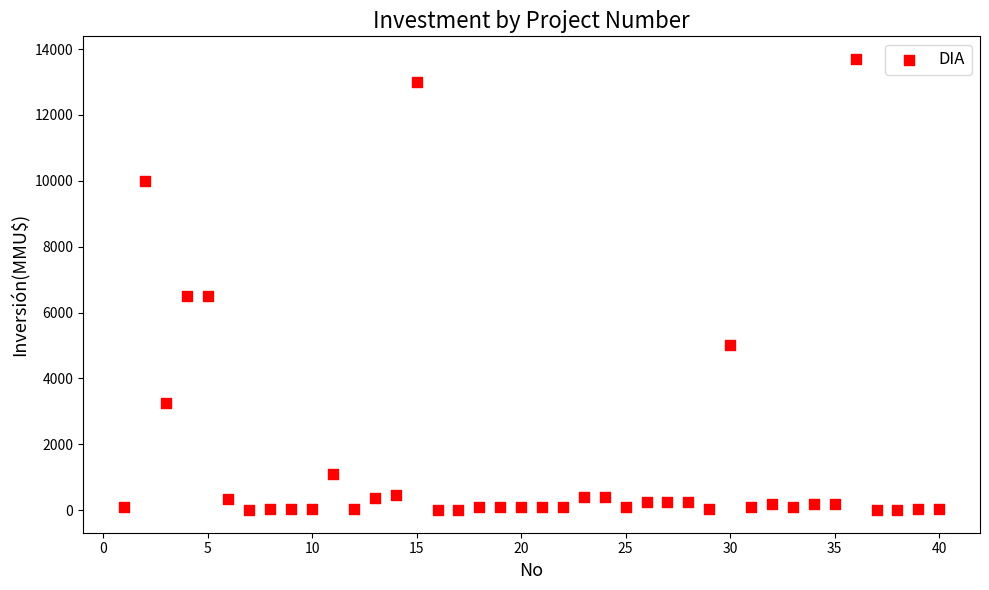

What is the range of X values (max minus min)?

39